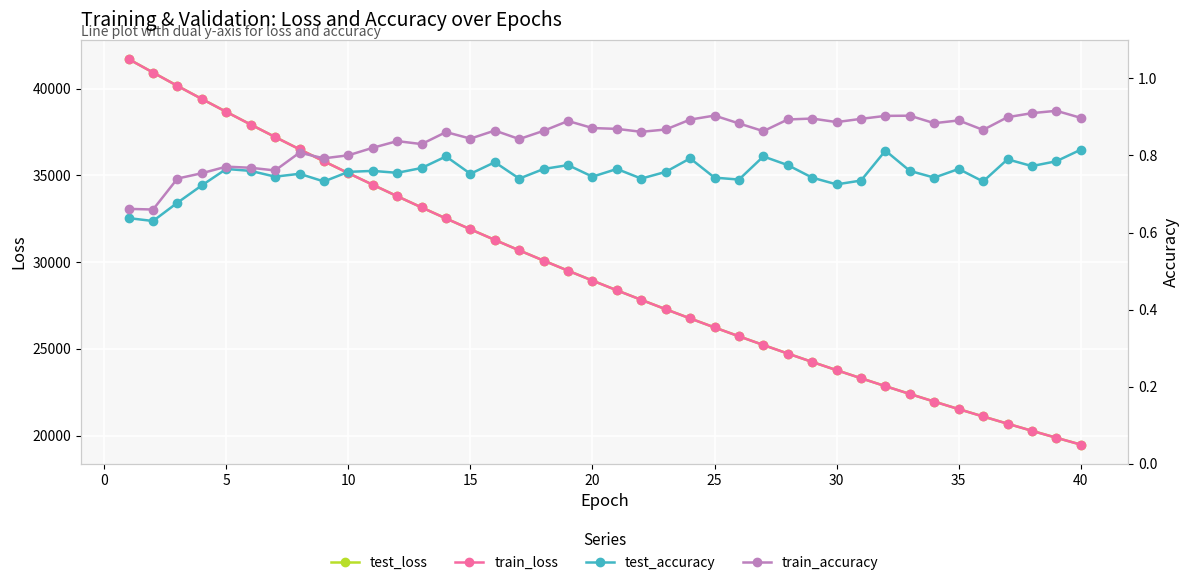

What is the highest value of the test_loss series?

41702.6